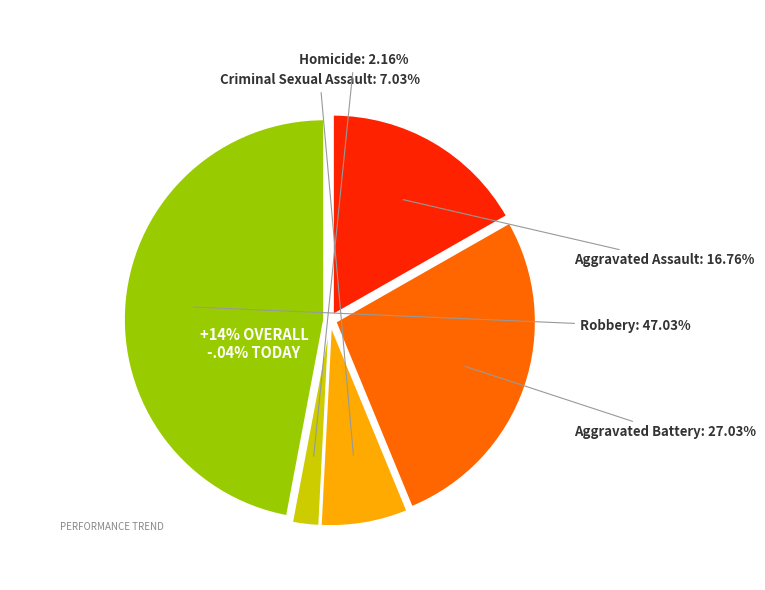

What is the total percentage of Criminal Sexual Assault and Aggravated Battery?

34.1%